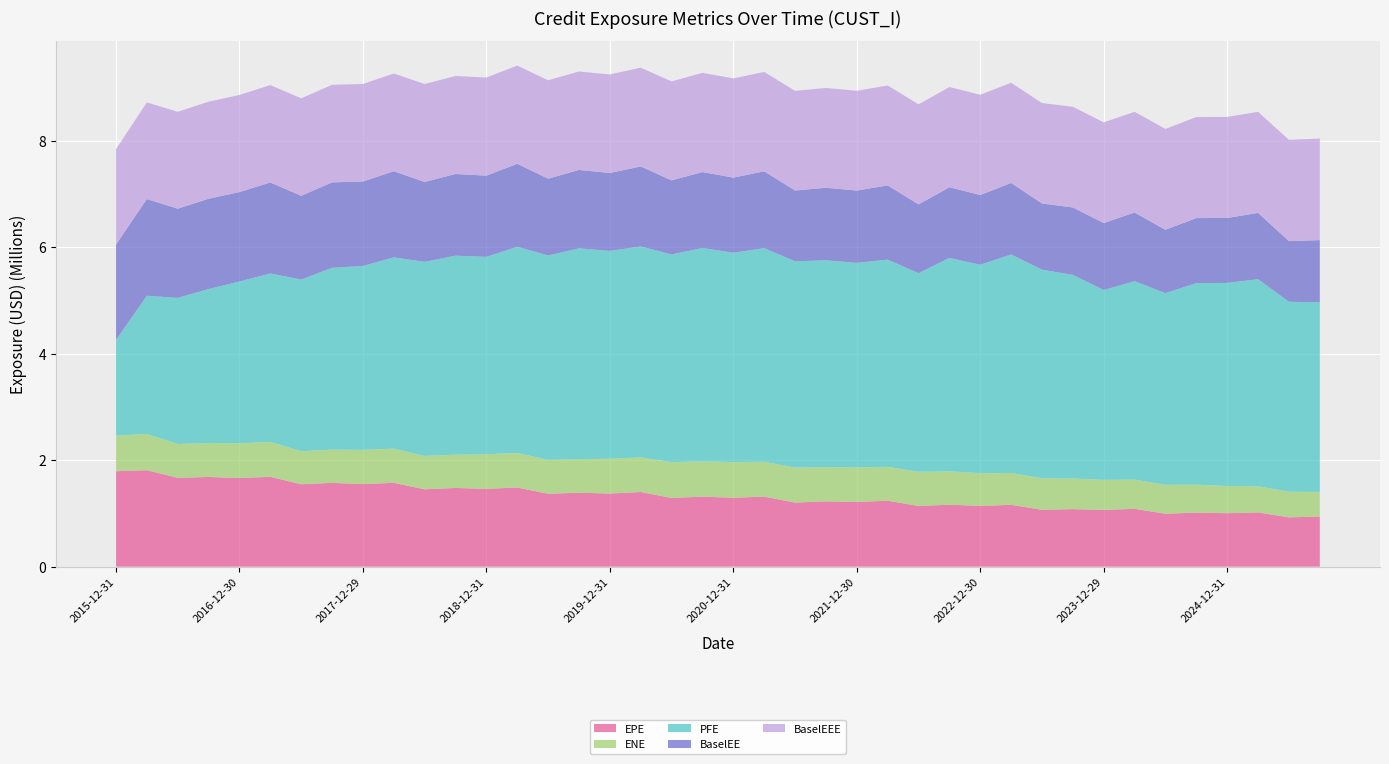

Reading right to left, list all the values displayed in this chart.

EPE: 941132.0	925869.7	1018889.0	1004345.7	1014484.9	994377.7	1086069.7	1065631.8	1080767.7	1067742.7	1161282.9	1140746.3	1163740.2	1139338.4	1238919.4	1214364.5	1226103.4	1203499.6	1315031.3	1293381.6	1314957.8	1289550.6	1402102.3	1372376.1	1389073.2	1368569.2	1486172.2	1462025.4	1477863.0	1452140.5	1574254.9	1550107.3	1573398.4	1547699.0	1687033.7	1664212.3	1684262.8	1668513.1	1810963.8	1791807.1
ENE: 461756.5	479795.8	491072.2	510014.4	524638.1	541637.7	547301.1	563617.4	574185.8	592380.6	596615.7	615549.9	625859.0	641401.3	634891.1	648150.9	642796.9	656212.7	654125.1	669315.3	663569.0	671893.8	648991.3	653548.0	628581.7	637013.7	648057.4	649161.7	624091.6	626023.1	642228.3	643113.4	623033.5	619127.4	655060.8	651181.8	635836.7	634454.8	680205.8	670275.0
PFE: 3561058.6	3566762.9	3886709.7	3813059.9	3783040.5	3598897.6	3726152.3	3564611.3	3822891.9	3915048.3	4103039.8	3910945.0	4006204.4	3729083.3	3890111.4	3840407.2	3882319.0	3872944.3	4010004.2	3930762.1	4003831.3	3900468.8	3959854.0	3902545.0	3958087.0	3836215.0	3870967.0	3704875.0	3736091.8	3643959.2	3589401.0	3451520.0	3413832.0	3223036.3	3162800.0	3037490.0	2891818.0	2742334.6	2595002.4	1791807.1
BaselEE: 1166189.8	1139003.3	1244492.0	1218083.3	1221714.0	1188883.6	1289365.8	1256412.7	1265758.7	1242163.3	1341971.8	1309449.8	1326994.9	1290467.1	1393956.8	1357319.1	1361930.8	1328434.1	1442531.4	1410107.5	1425229.3	1389497.5	1502017.3	1461696.3	1471572.3	1441920.0	1557550.0	1524464.4	1533328.3	1499408.6	1617614.1	1585382.7	1603596.5	1571907.4	1707485.7	1679148.2	1694783.4	1675012.1	1814488.8	1791807.1
BaselEEE: 1905988.5	1901806.0	1896991.5	1896991.5	1896991.5	1893176.1	1890504.8	1890222.4	1889788.2	1885642.7	1881814.7	1881748.8	1881284.2	1878522.4	1875163.9	1873165.2	1872911.3	1871267.7	1865466.2	1862970.6	1862528.8	1858215.1	1854652.1	1850174.2	1848027.1	1846960.6	1844137.0	1841600.8	1840109.0	1838772.7	1833716.4	1831663.6	1831433.9	1830211.6	1827945.7	1823273.2	1822447.4	1818389.1	1814488.8	1791807.1